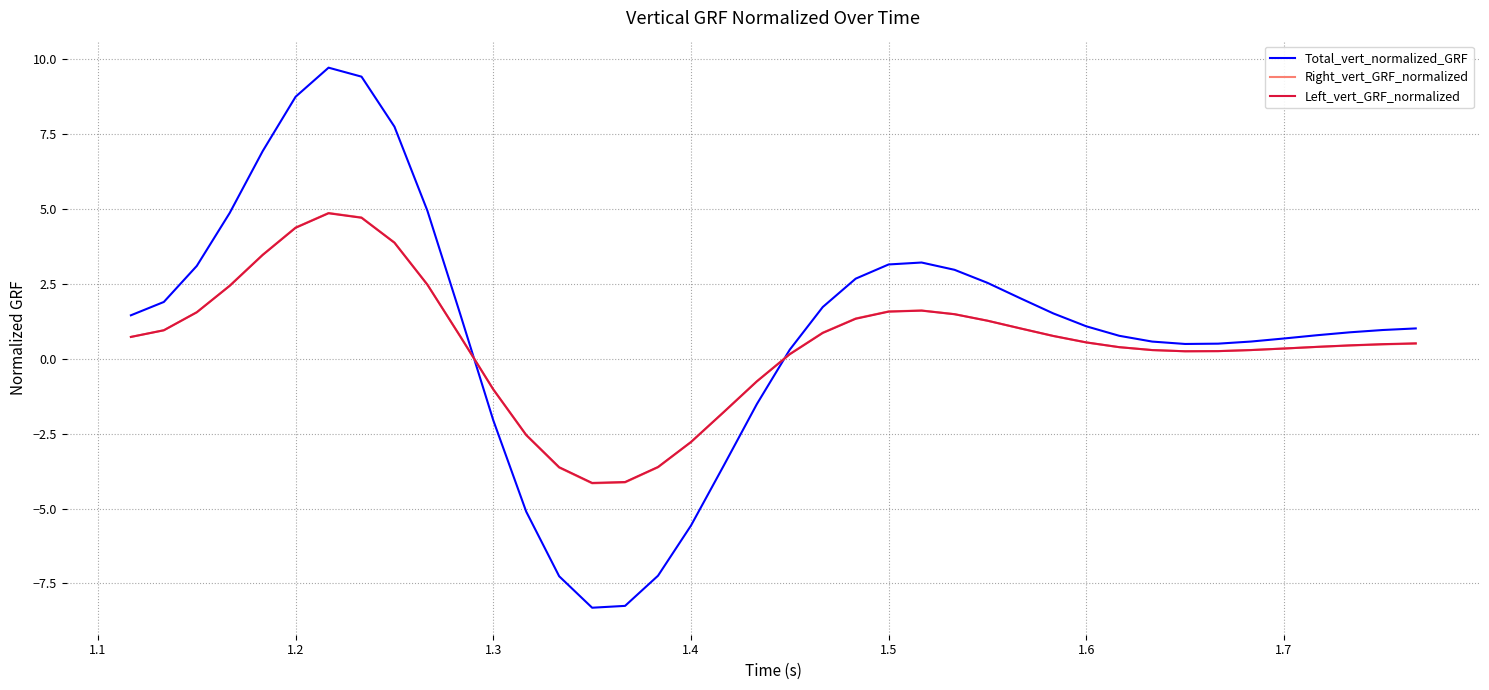

What is the lowest value of the Total_vert_normalized_GRF series?

-8.3